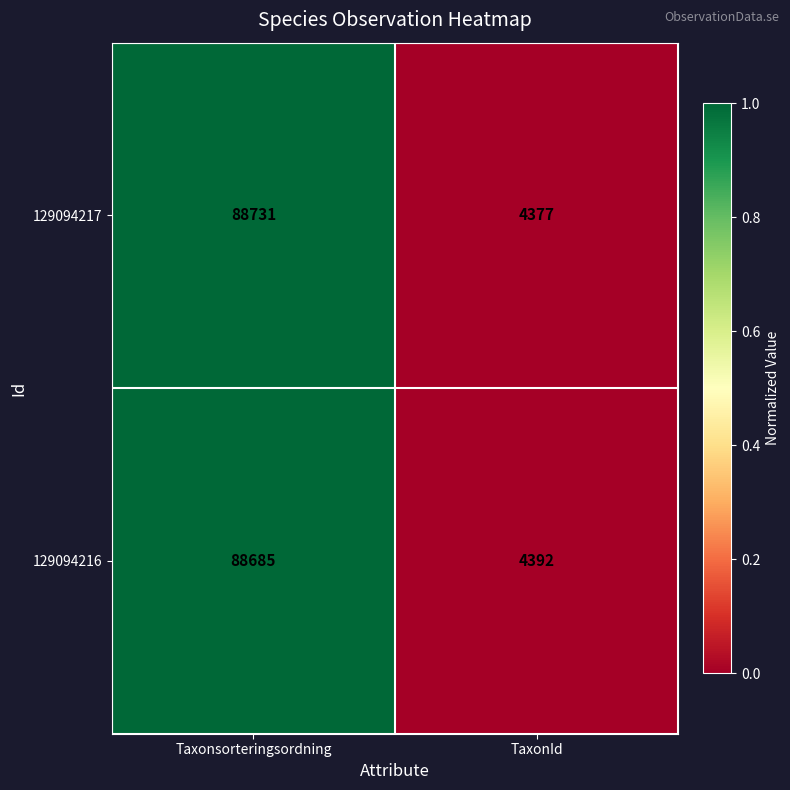

What is the approximate value of 129094217 at Taxonsorteringsordning, to the nearest 50?

88750